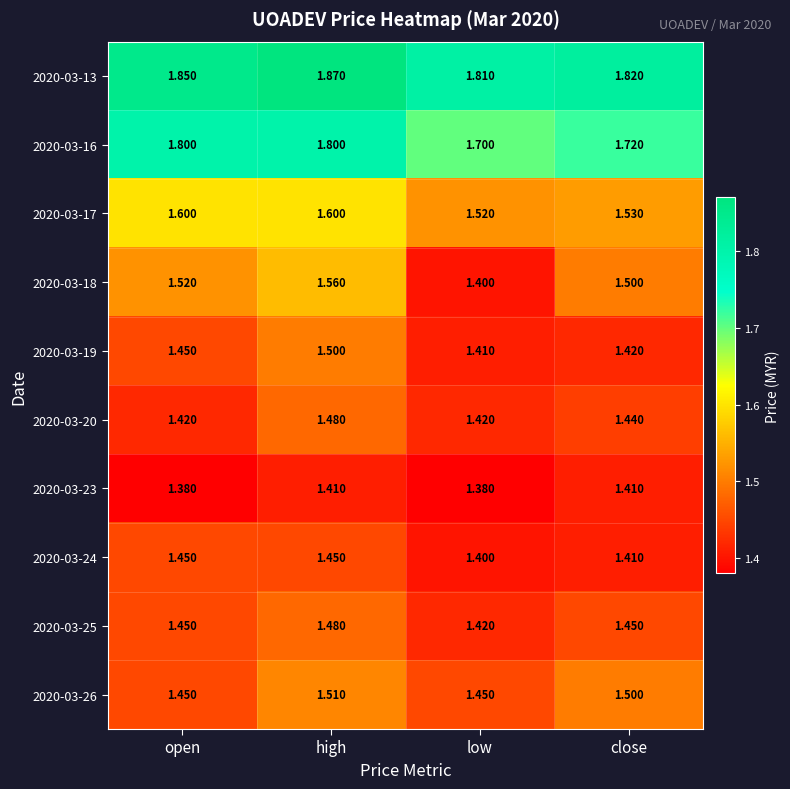

Which category has the highest value across all series?

high